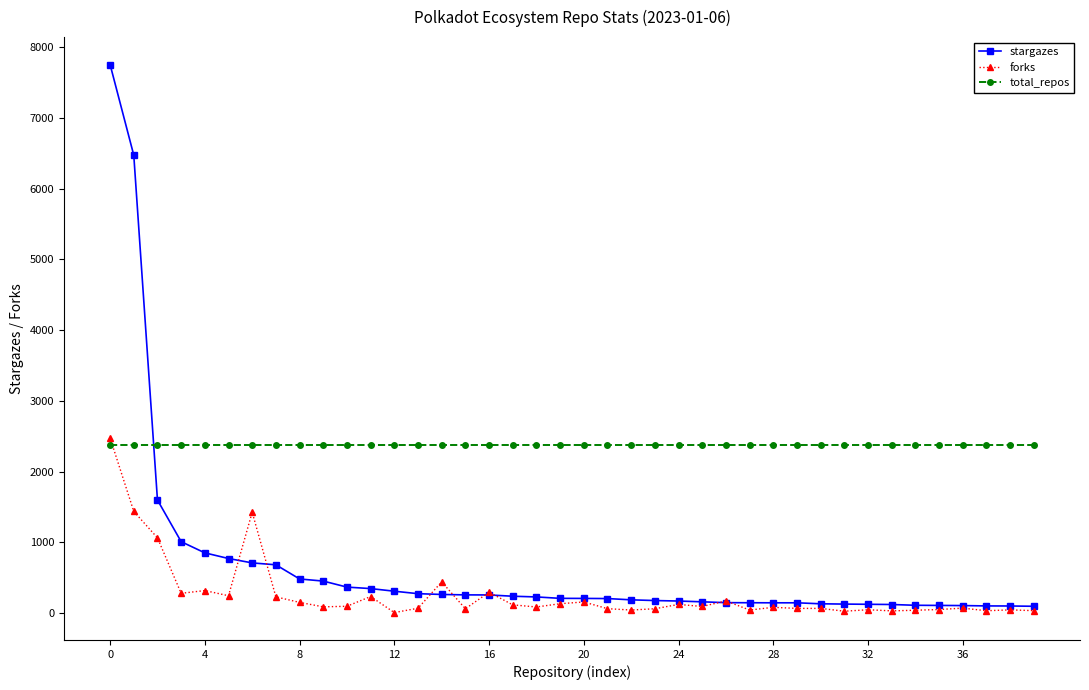

Rank the series by their average value, from highest to lowest.

total_repos, stargazes, forks